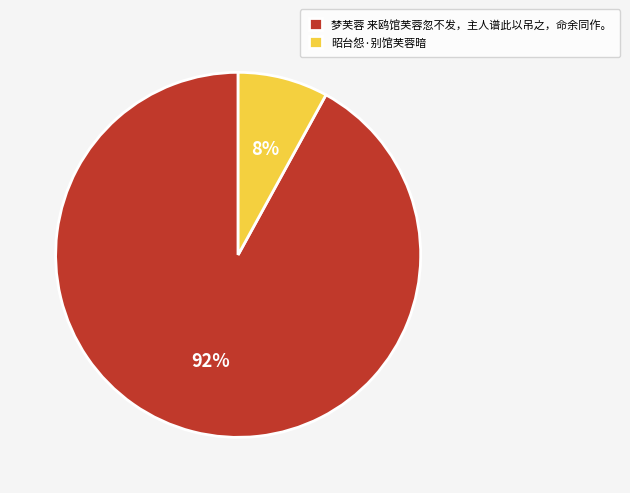

What is the largest slice in the pie chart?

梦芙蓉 来鸥馆芙蓉忽不发，主人谱此以吊之，命余同作。